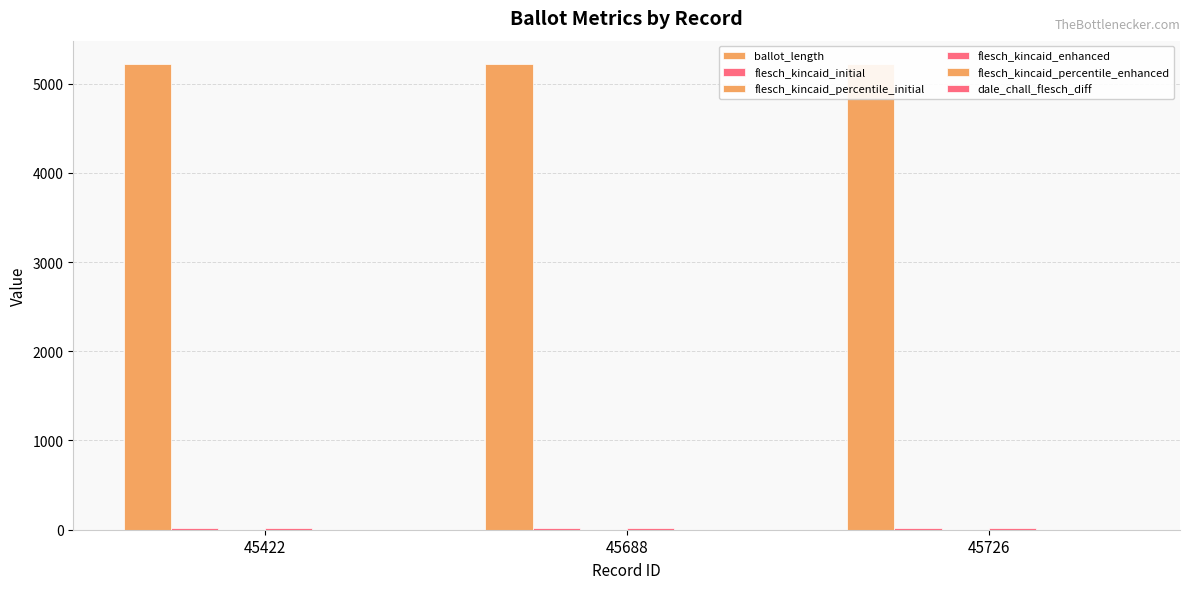

What are all the series names shown in the legend?

ballot_length, flesch_kincaid_initial, flesch_kincaid_percentile_initial, flesch_kincaid_enhanced, flesch_kincaid_percentile_enhanced, dale_chall_flesch_diff